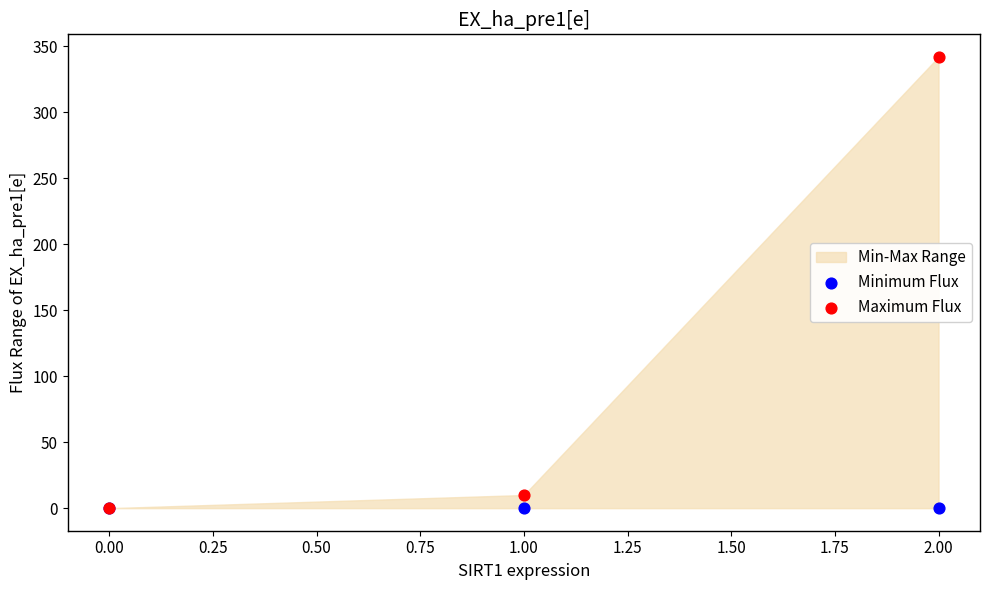

In the Maximum Flux series, what Y value is closest to 171?

10.0